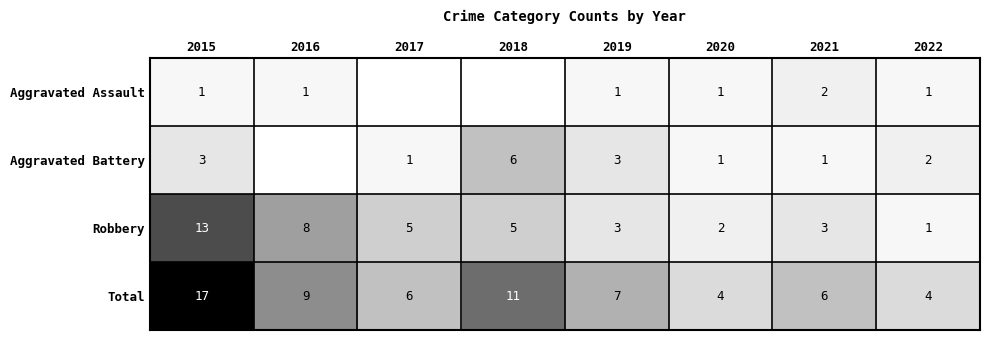

Rank the series at 2021 from highest to lowest value.

Total, Robbery, Aggravated Assault, Aggravated Battery